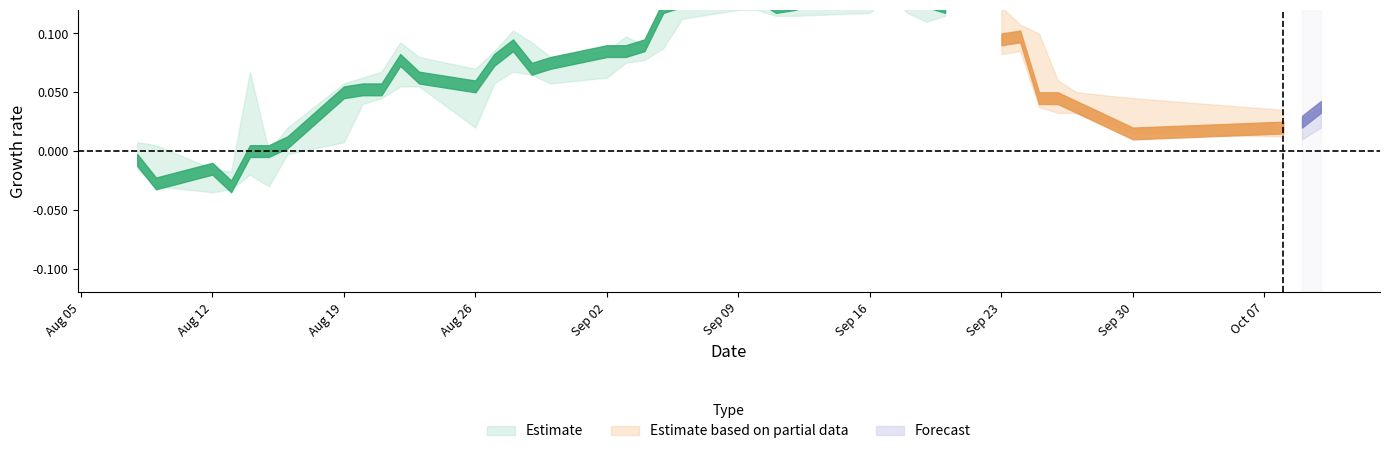

Does the chart have visible grid lines?

No